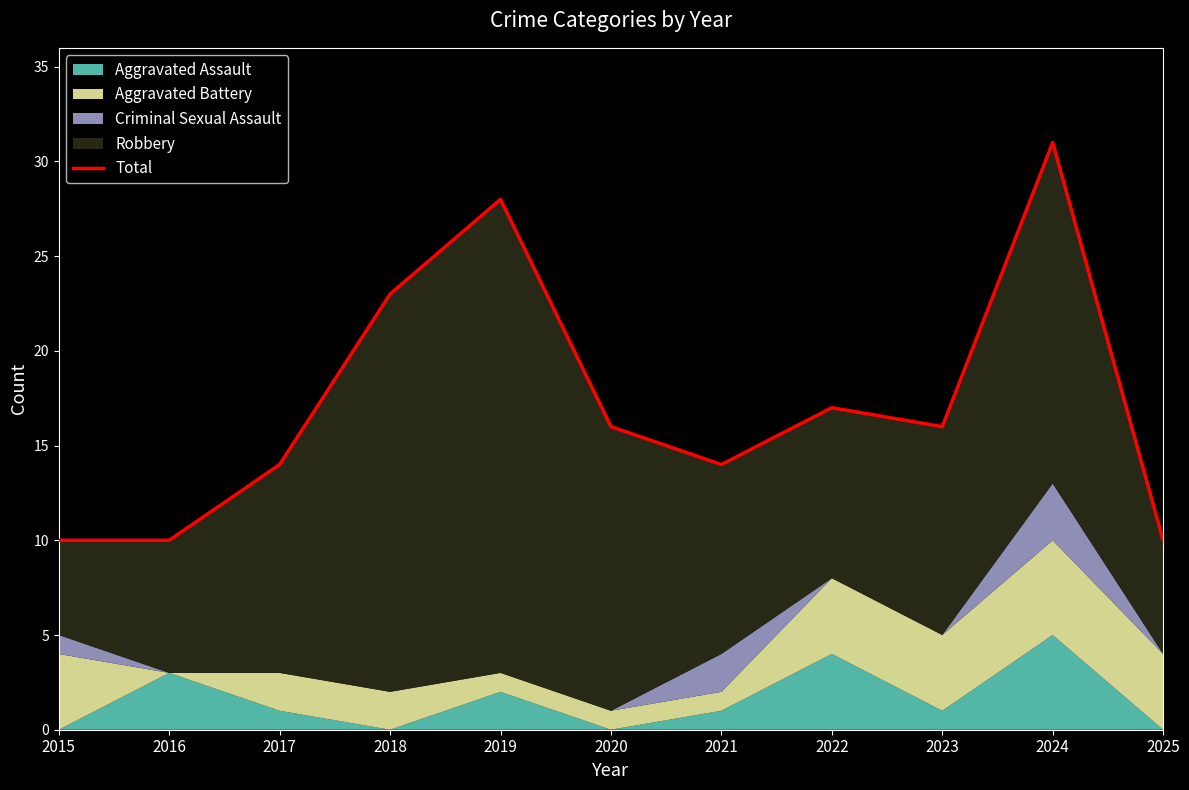

What is the value of the 10th point from the left?

31